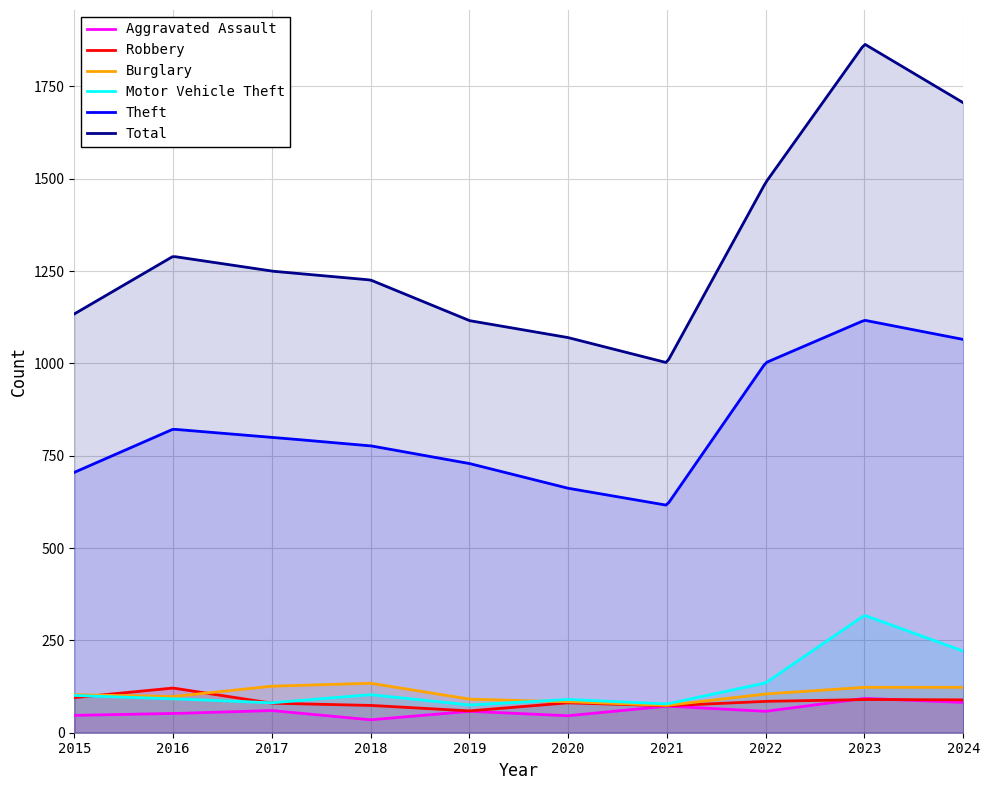

What is the difference between the Robbery values at 2017 and 2015?

15